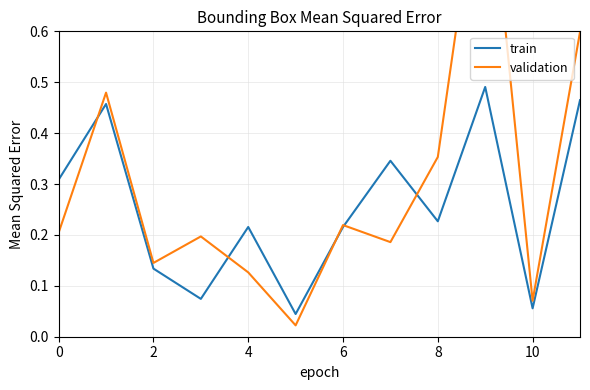

What is the value of the train point at the 1st from the left?

0.3